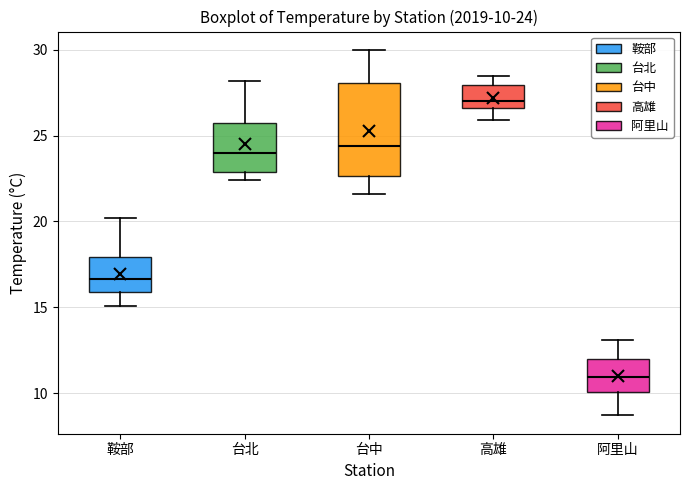

Which box is the tallest, from its lower edge to its upper edge?

台中